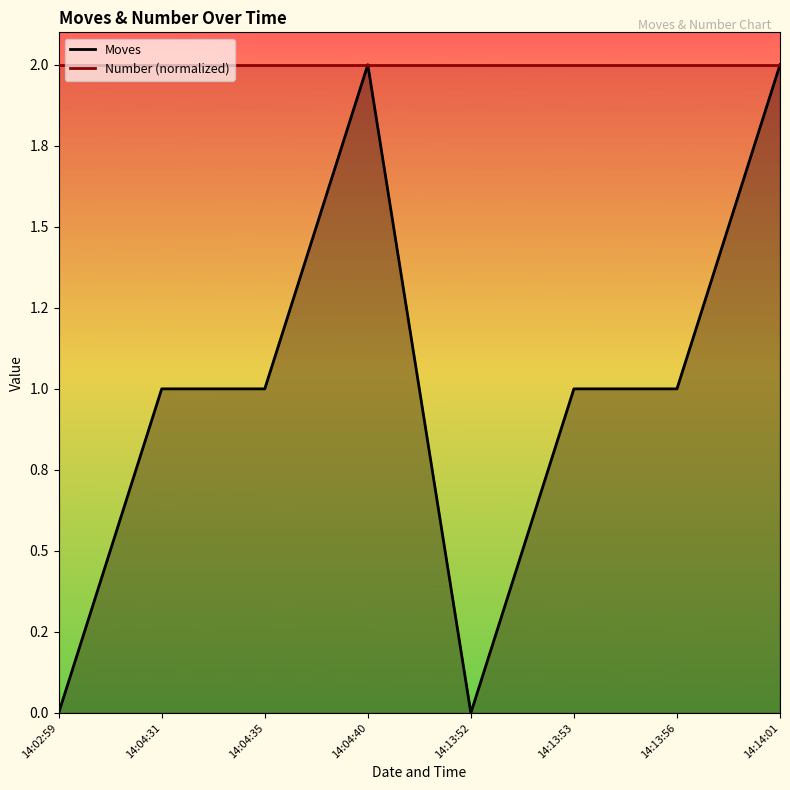

How many values are below 1?

2